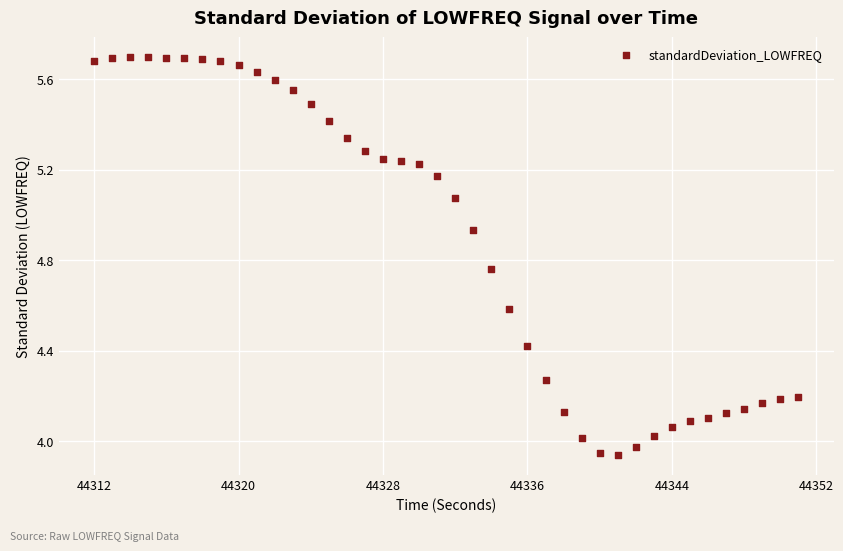

What is the range of X values (max minus min)?

39.0